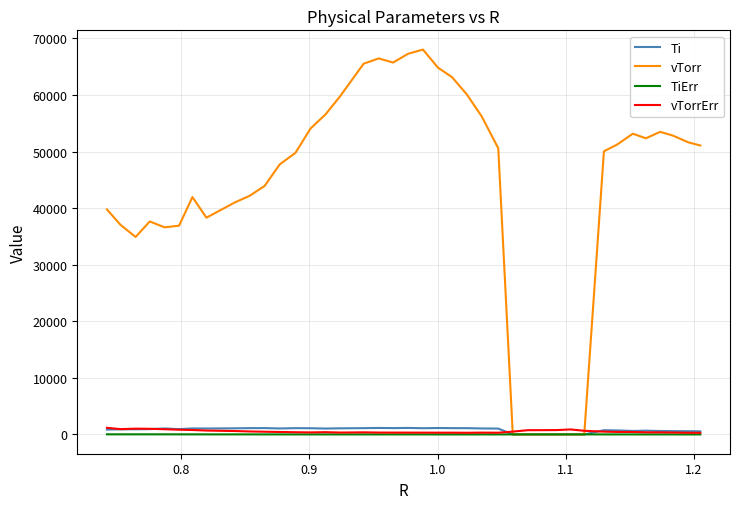

What is the maximum value shown in the chart?

68029.9